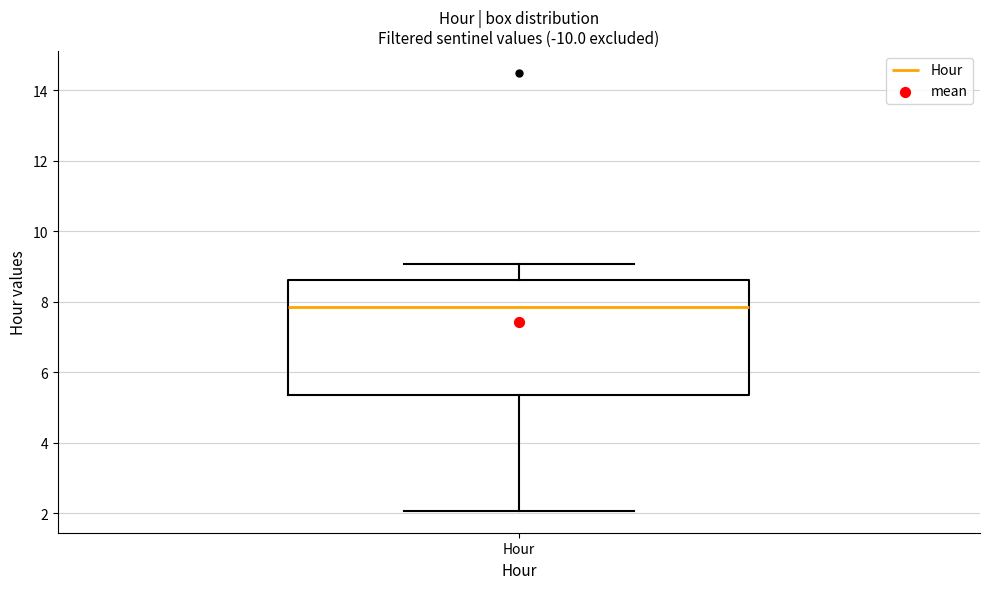

Transcribe this box plot: give where the median line is, the range the box spans, and where the two whiskers end, as read against the y-axis. The values are not printed on the chart, so give them approximately, as read against the axis.

median 7.8, box 5.4 to 8.6, whiskers 2.0 to 9.0